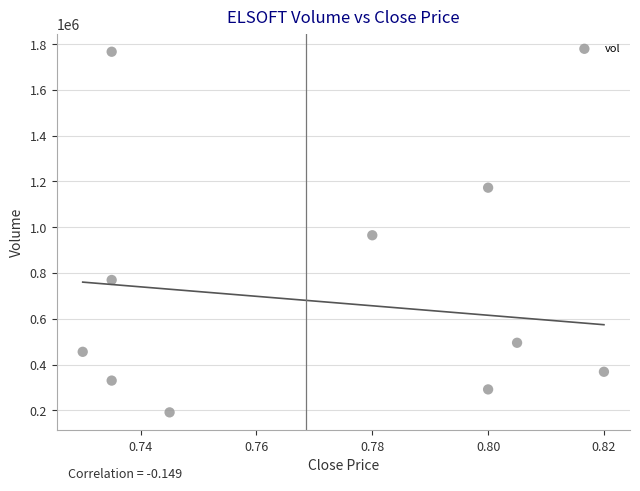

What is the average Y value?

680840